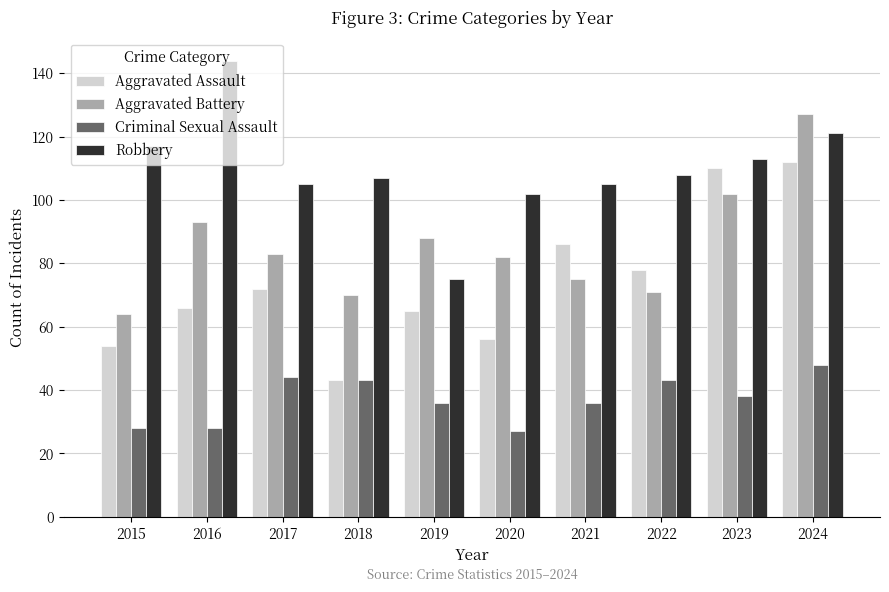

Is the value of Aggravated Assault at 2020 greater than the value of Criminal Sexual Assault at 2015?

Yes